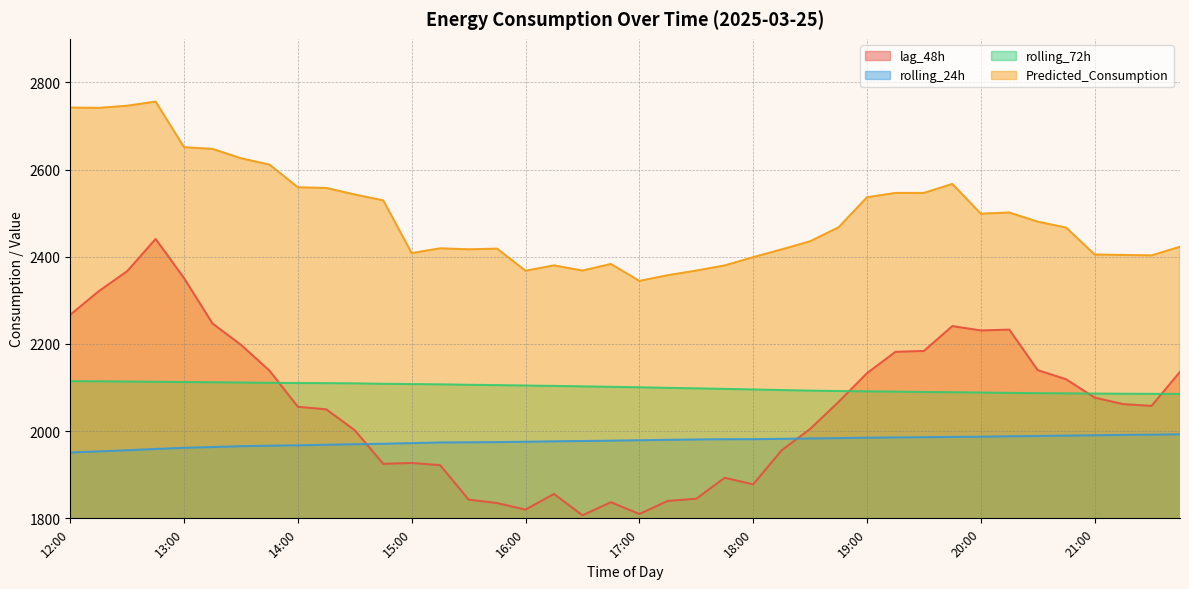

What are all the series names shown in the legend?

lag_48h, rolling_24h, rolling_72h, Predicted_Consumption